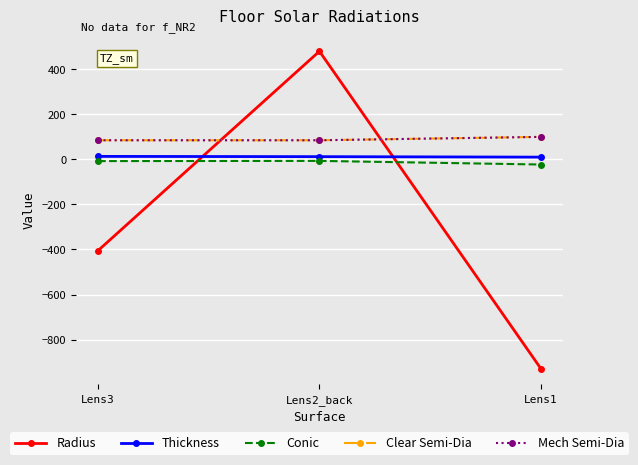

Does the chart have visible grid lines?

Yes